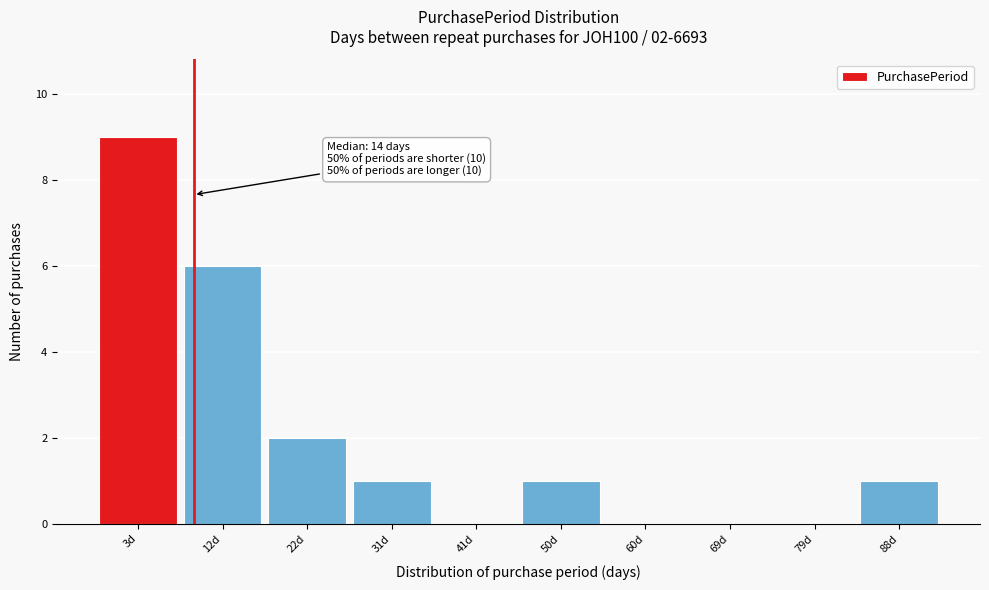

Reading right to left, what are all the values shown in this chart?

88d=1	79d=0	69d=0	60d=0	50d=1	41d=0	31d=1	22d=2	12d=6	3d=9